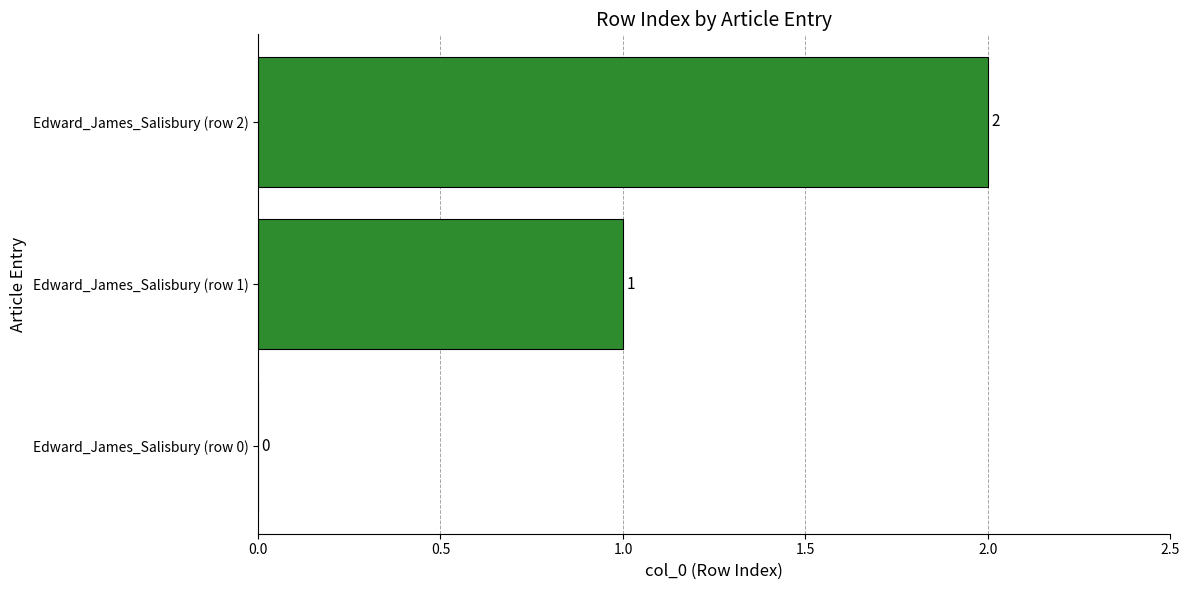

Is it true that the value at Edward_James_Salisbury (row 2) is 2?

True